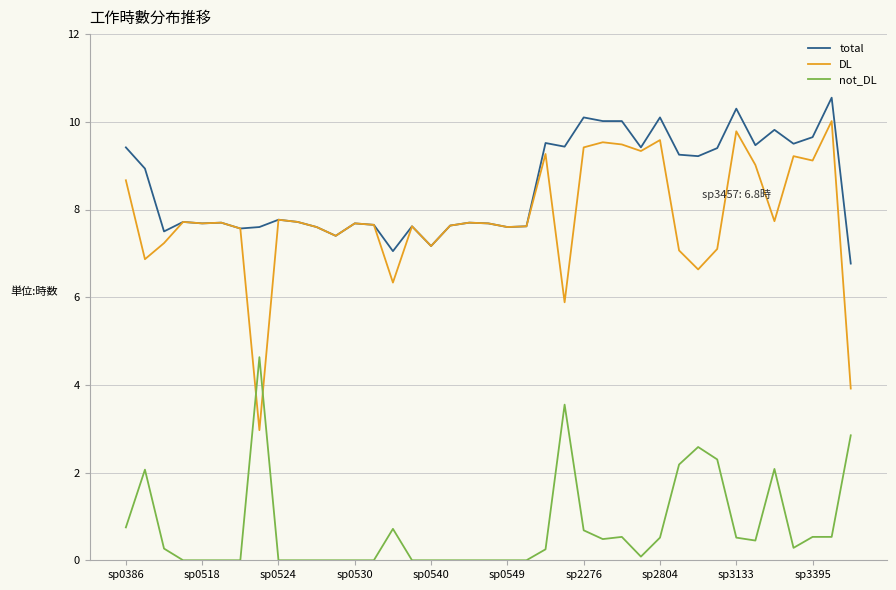

What is the difference between the maximum and second lowest values in the total series?

3.5